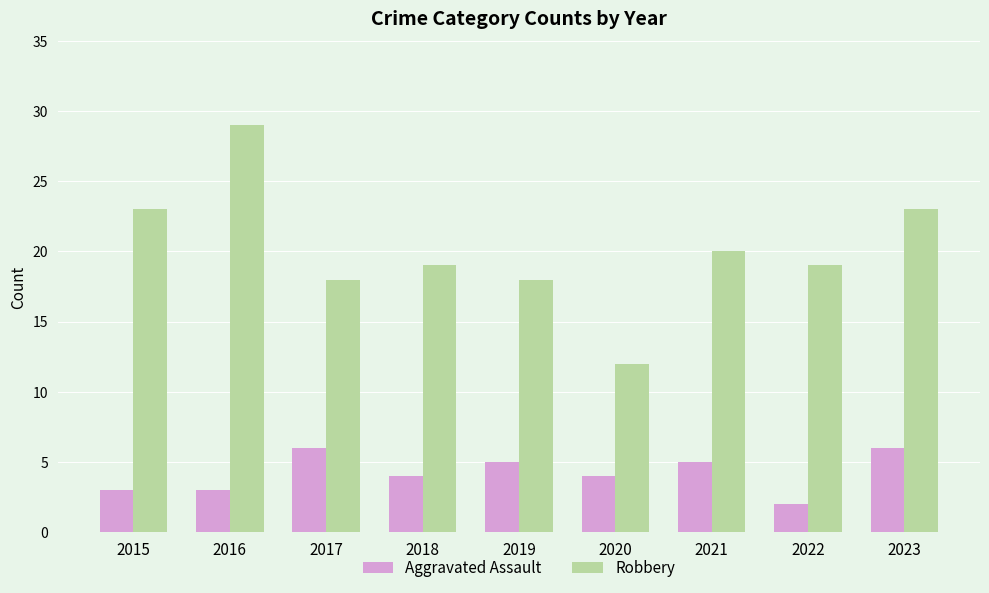

Where does the Robbery series first go above 19?

2015